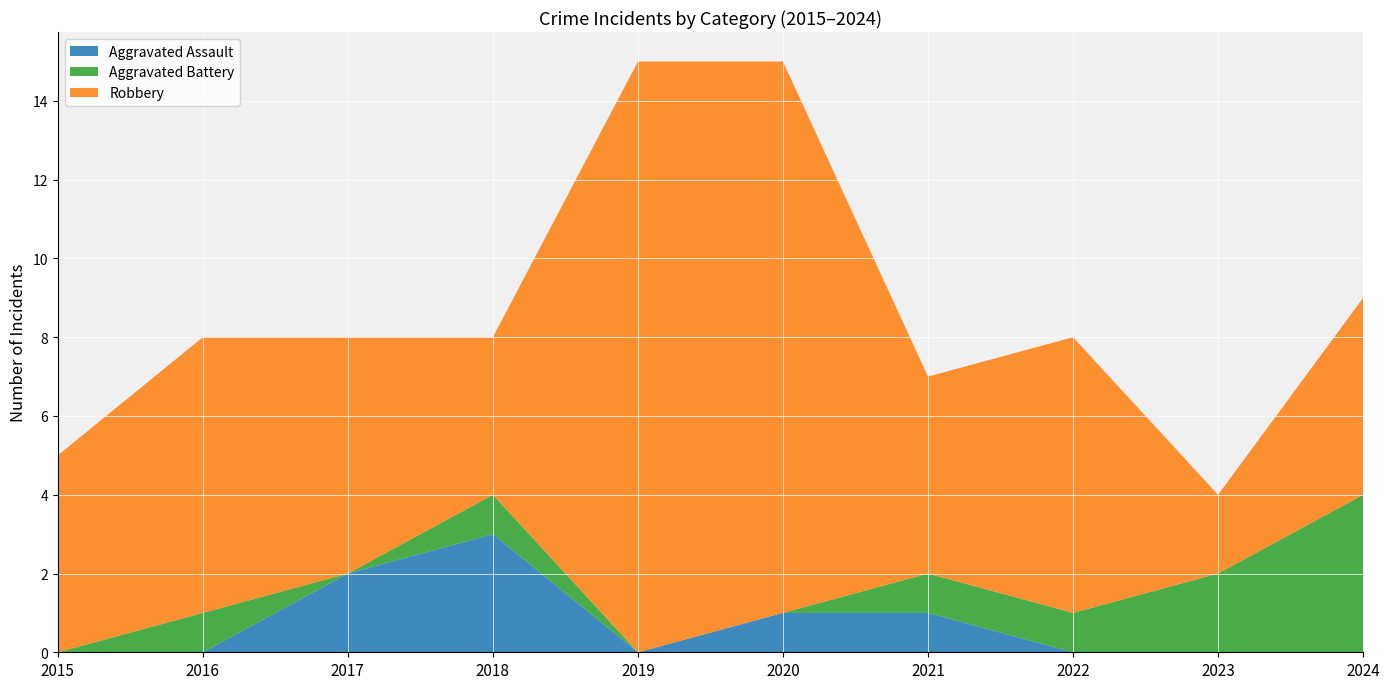

Reading left to right, what are all the values shown in this chart?

Aggravated Assault: 2015=0	2016=0	2017=2	2018=3	2019=0	2020=1	2021=1	2022=0	2023=0	2024=0
Aggravated Battery: 2015=0	2016=1	2017=0	2018=1	2019=0	2020=0	2021=1	2022=1	2023=2	2024=4
Robbery: 2015=5	2016=7	2017=6	2018=4	2019=15	2020=14	2021=5	2022=7	2023=2	2024=5